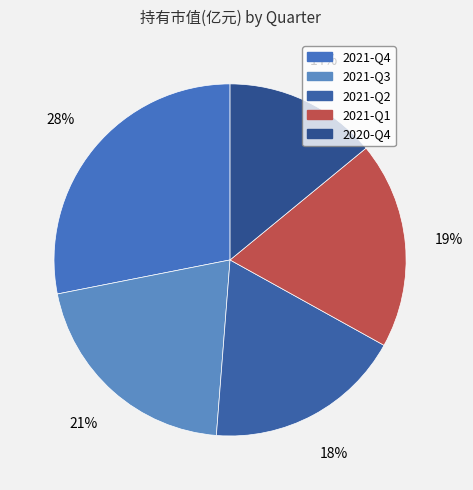

Which category has the smallest portion of the pie?

2020-Q4